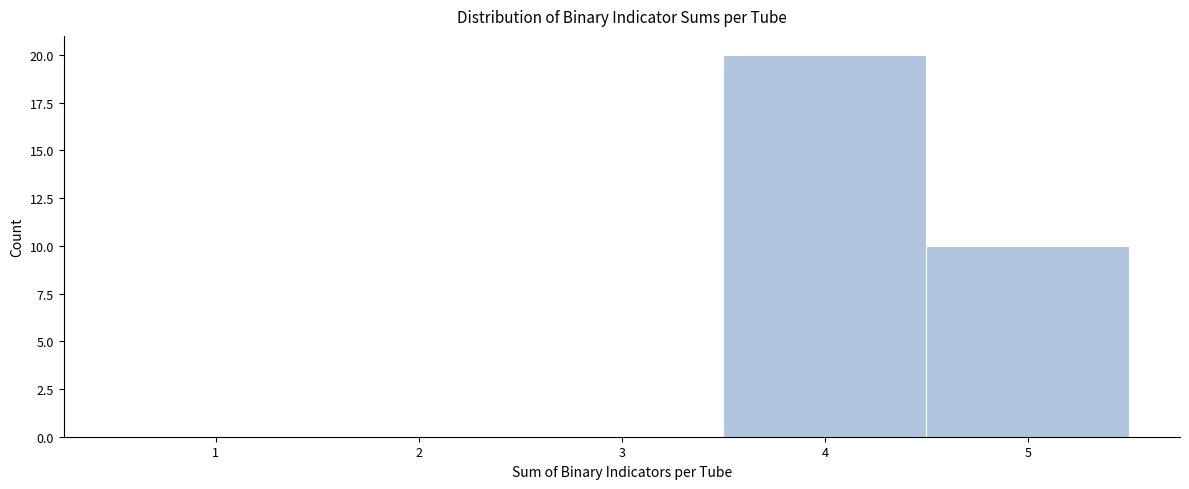

Reading left to right, transcribe this chart: for each bar, give the range it covers on the x-axis and its height. The values are not printed on the chart, so give them approximately, as read against the axis.

0.5 to 1.5: 0
1.5 to 2.5: 0
2.5 to 3.5: 0
3.5 to 4.5: 20
4.5 to 5.5: 10